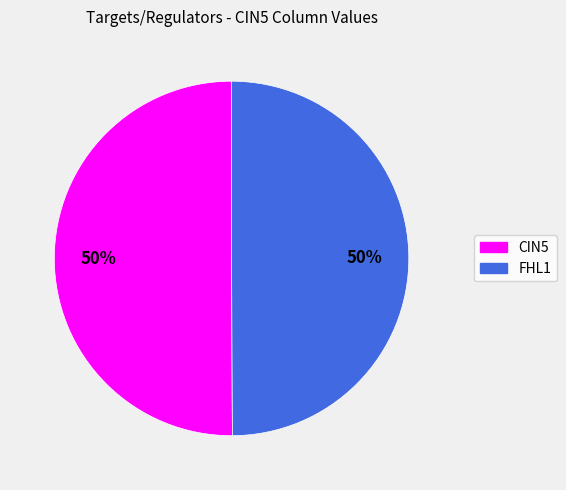

The FHL1 slice represents 50% of the pie. True or false?

True